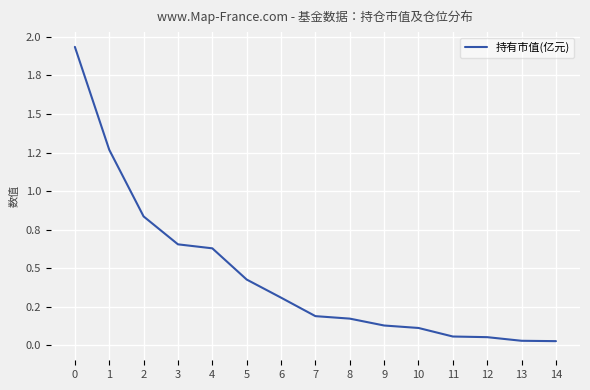

Does the chart have visible grid lines?

Yes